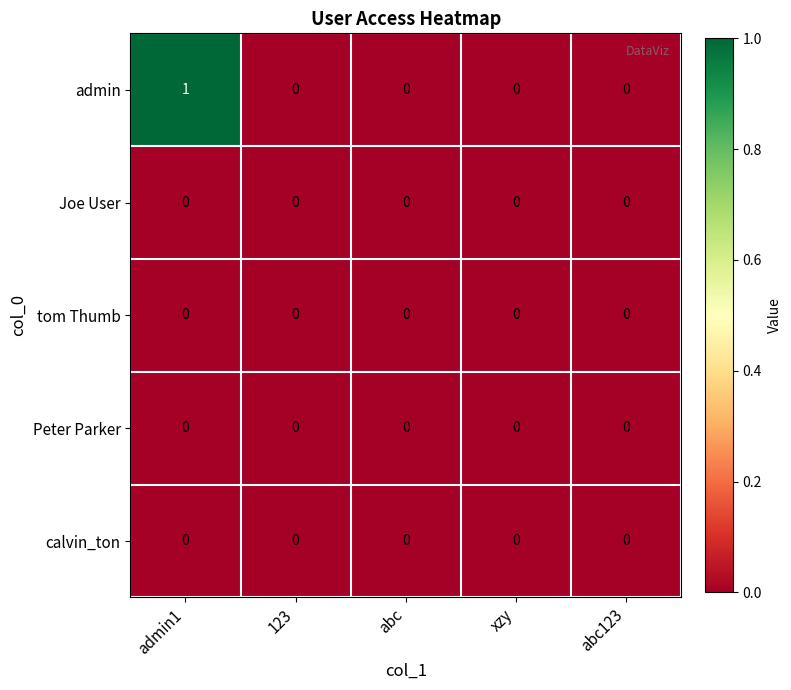

Reading left to right, extract all data points from this chart.

admin: admin1=1	123=0	abc=0	xzy=0	abc123=0
Joe User: admin1=0	123=0	abc=0	xzy=0	abc123=0
tom Thumb: admin1=0	123=0	abc=0	xzy=0	abc123=0
Peter Parker: admin1=0	123=0	abc=0	xzy=0	abc123=0
calvin_ton: admin1=0	123=0	abc=0	xzy=0	abc123=0